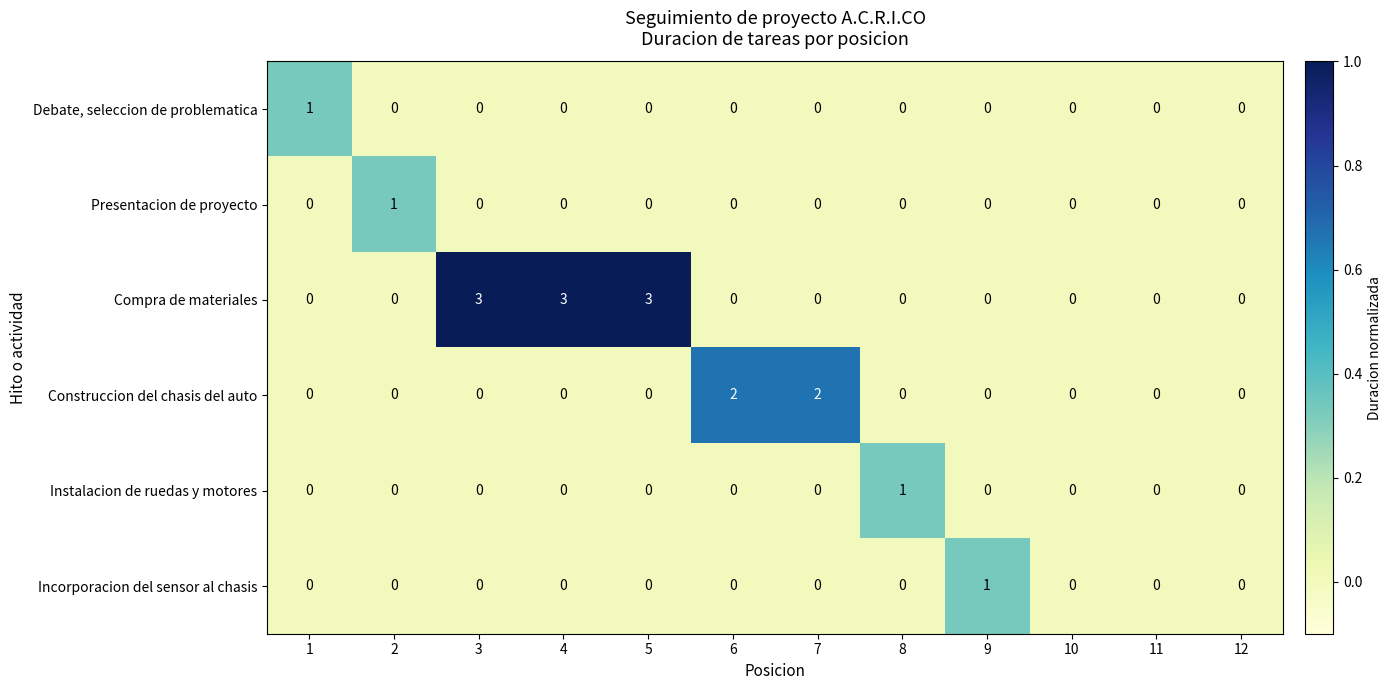

Which series has the largest total across all categories?

Compra de materiales